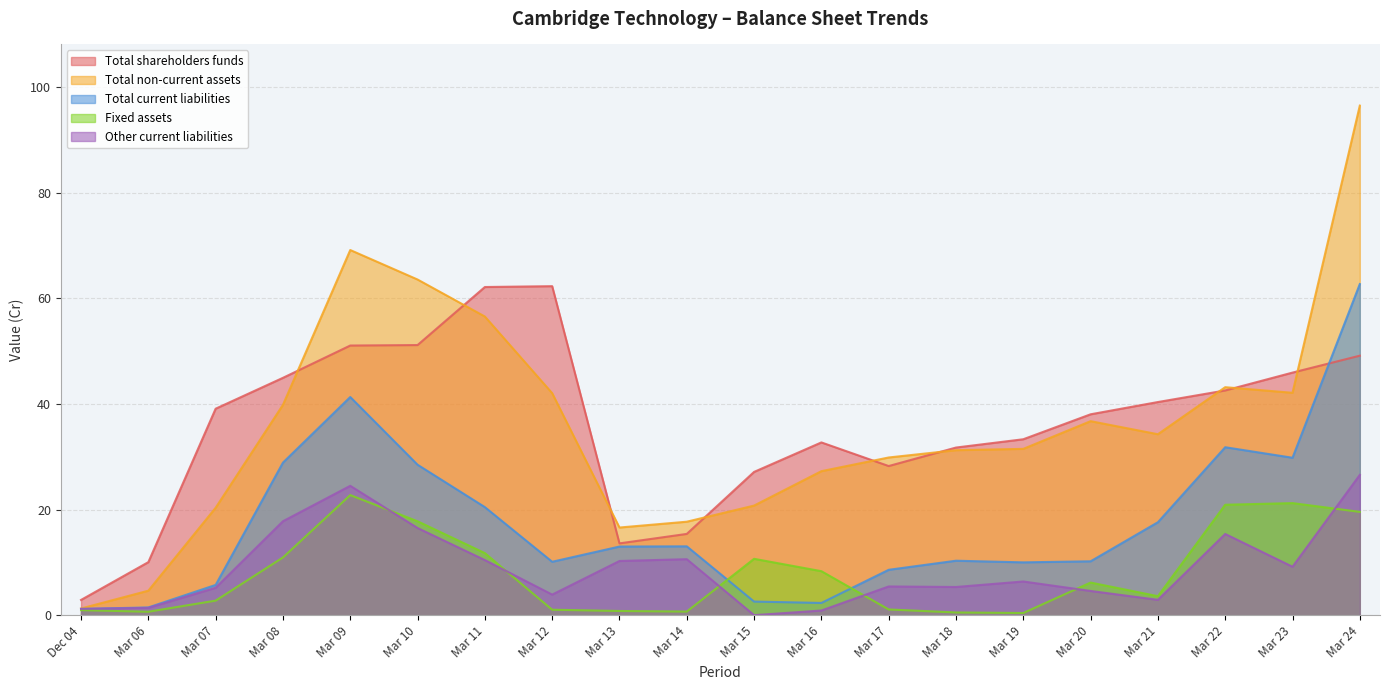

How many lines are shown in the chart?

5